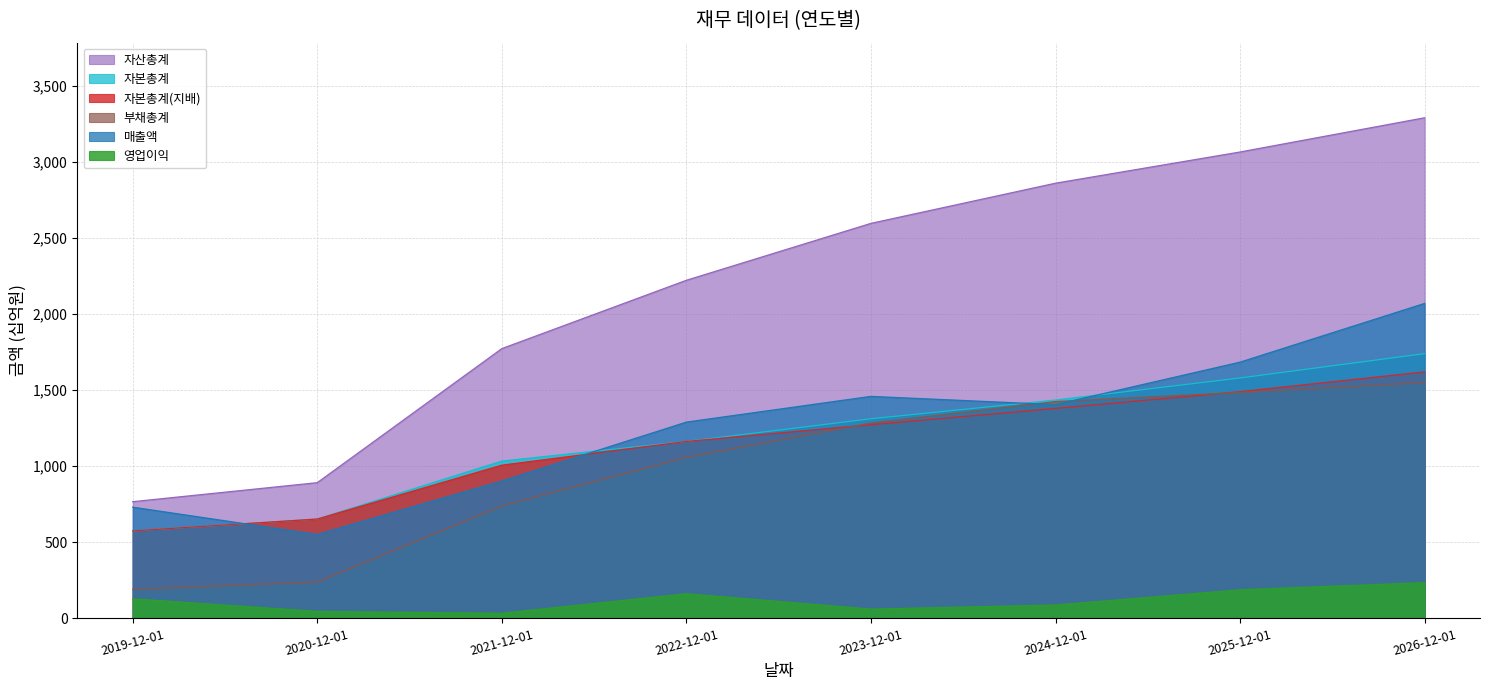

What is the maximum value shown in the chart?

3290